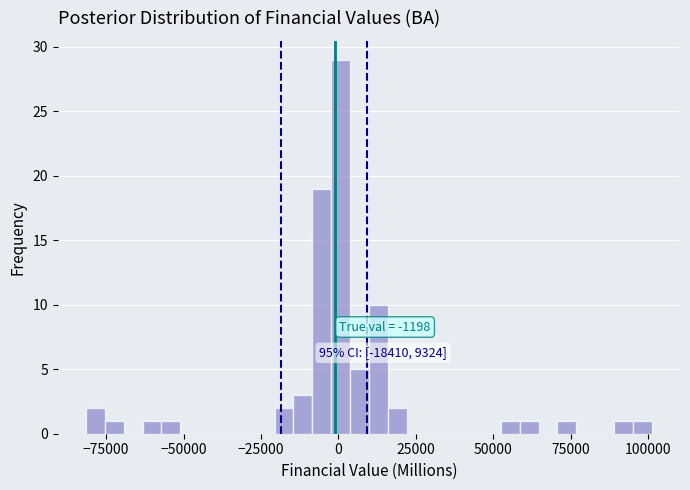

Around what value on the x-axis is the tallest bar? Give the approximate position of its centre, as read against the axis.

0